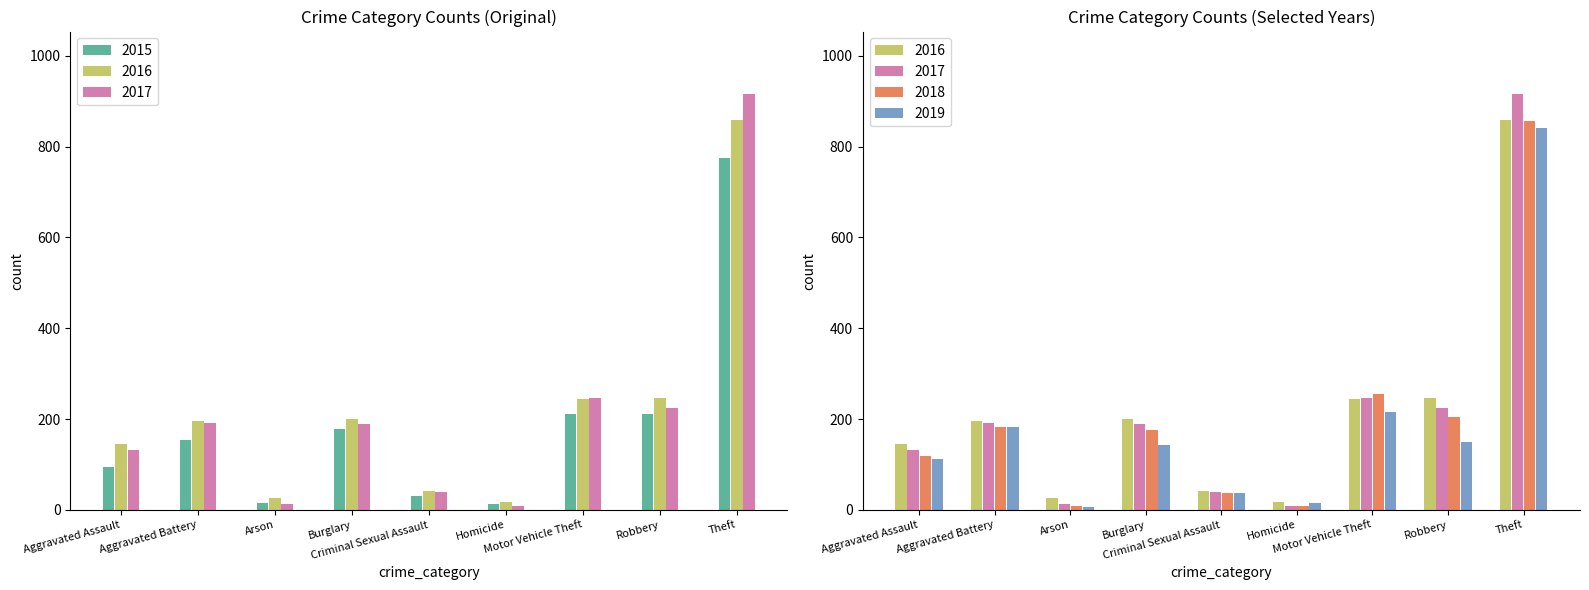

Rank the series by their maximum value, from highest to lowest.

2017, 2016, 2018, 2019, 2015